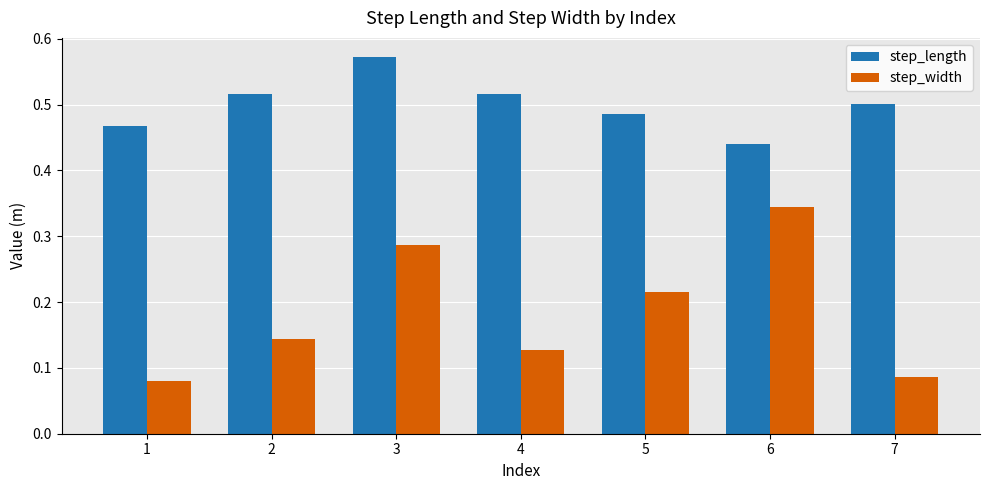

At how many categories does at least one series exceed 0?

7